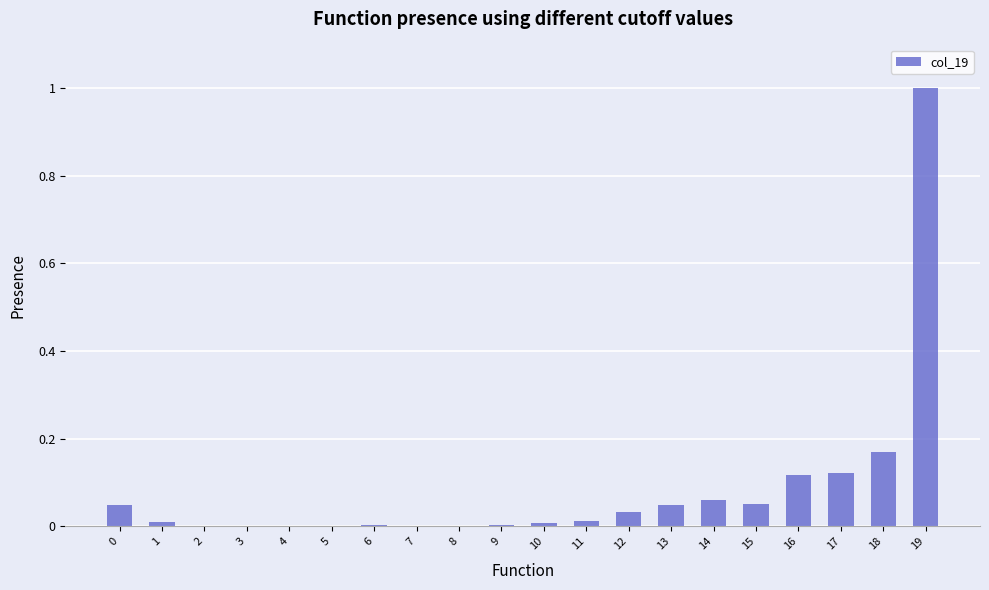

The value at 17 is 0.2. True or false?

False